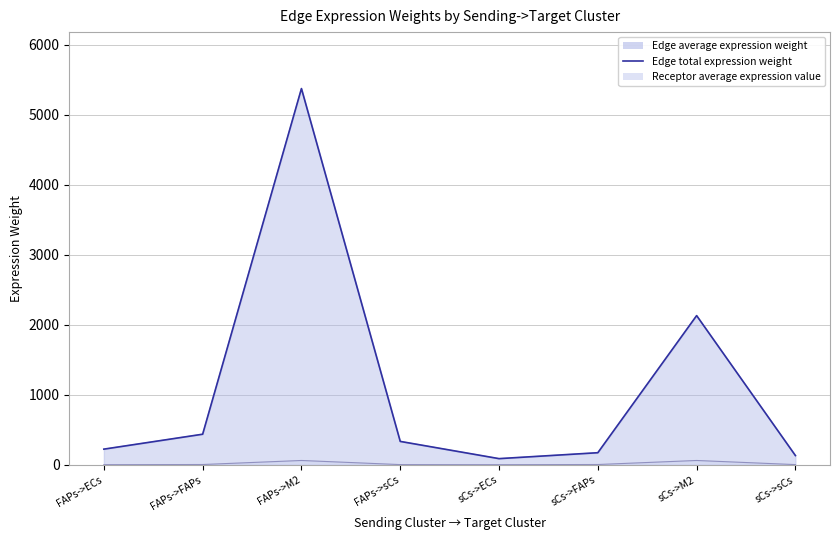

Reading left to right, what are all the values shown in this chart?

FAPs->ECs=224.7	FAPs->FAPs=438.1	FAPs->M2=5376.0	FAPs->sCs=335.2	sCs->ECs=89.1	sCs->FAPs=173.8	sCs->M2=2132.3	sCs->sCs=133.0